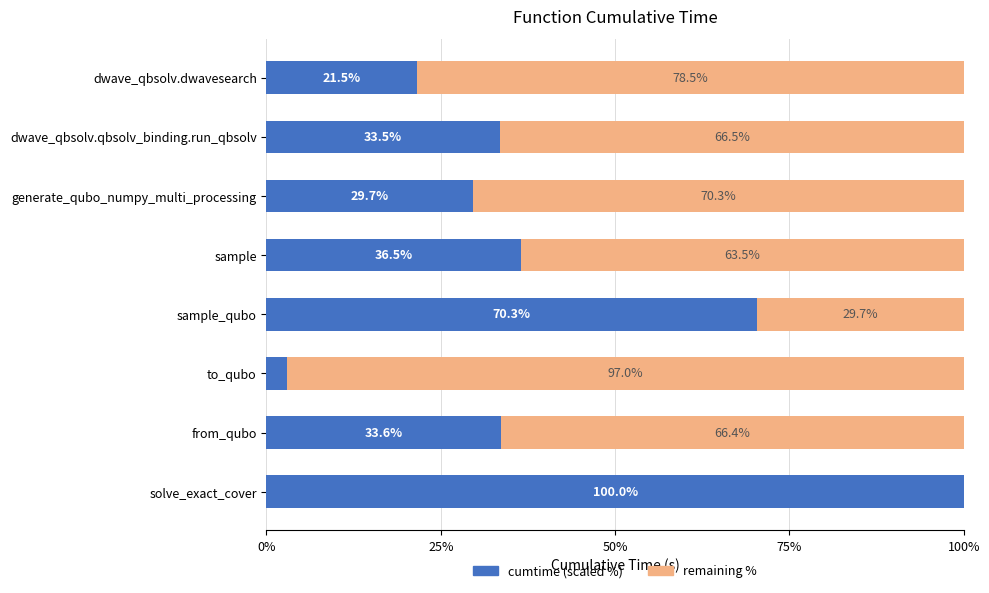

True or false: cumtime (scaled %) has a value of 33.5 at dwave_qbsolv.qbsolv_binding.run_qbsolv.

True